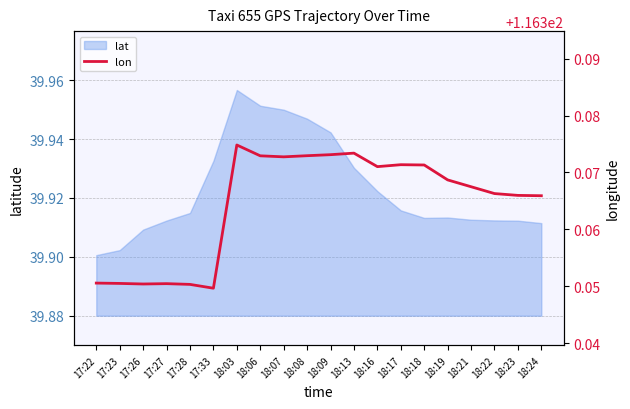

The value at 18:24 is 116.4. True or false?

True